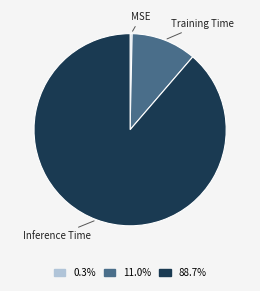

Does any single category account for the majority?

Yes